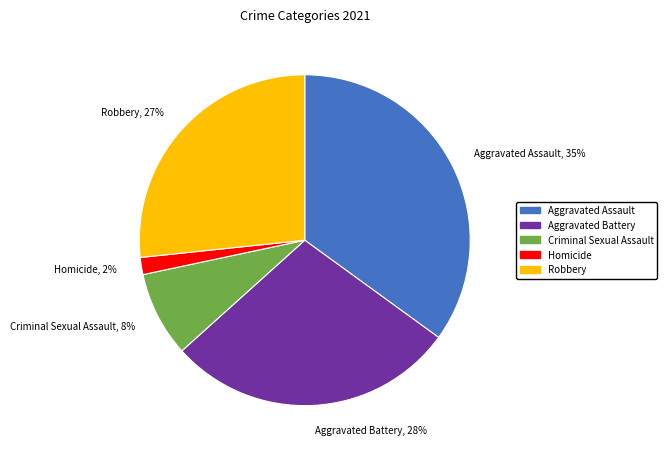

Does any single category account for the majority?

No